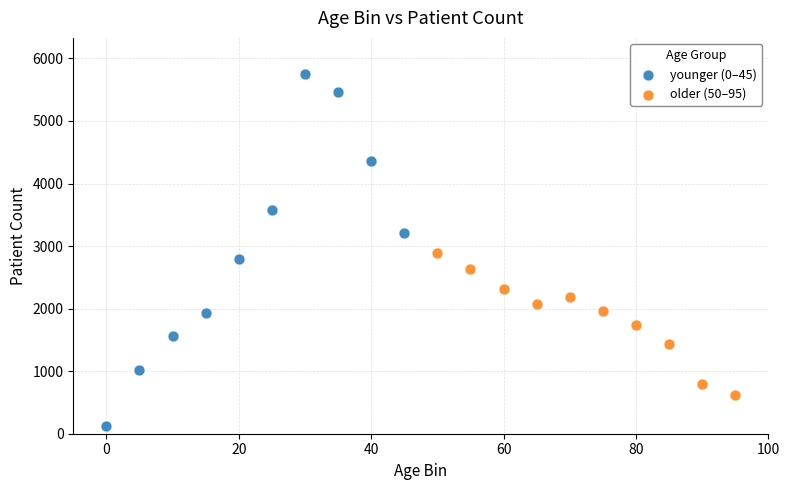

Which series has the largest Y range (max minus min)?

younger (0–45)